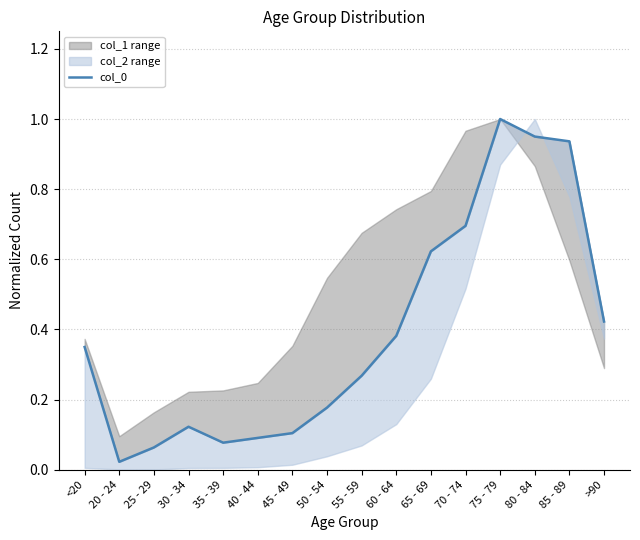

Between 80 - 84 and 30 - 34, which is larger?

80 - 84